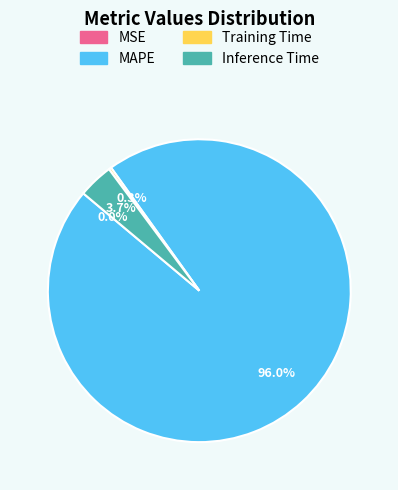

Which slice represents more than half of the pie?

MAPE